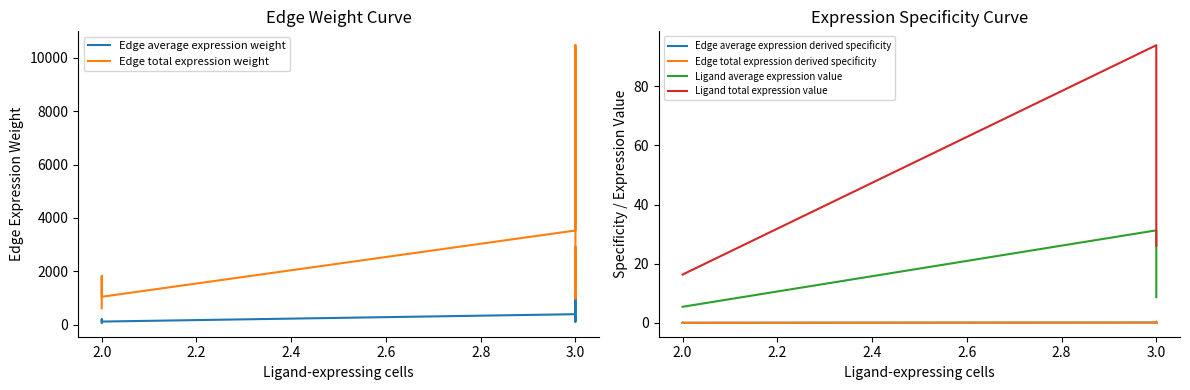

True or false: Edge total expression weight and Edge average expression derived specificity cross at least once.

False